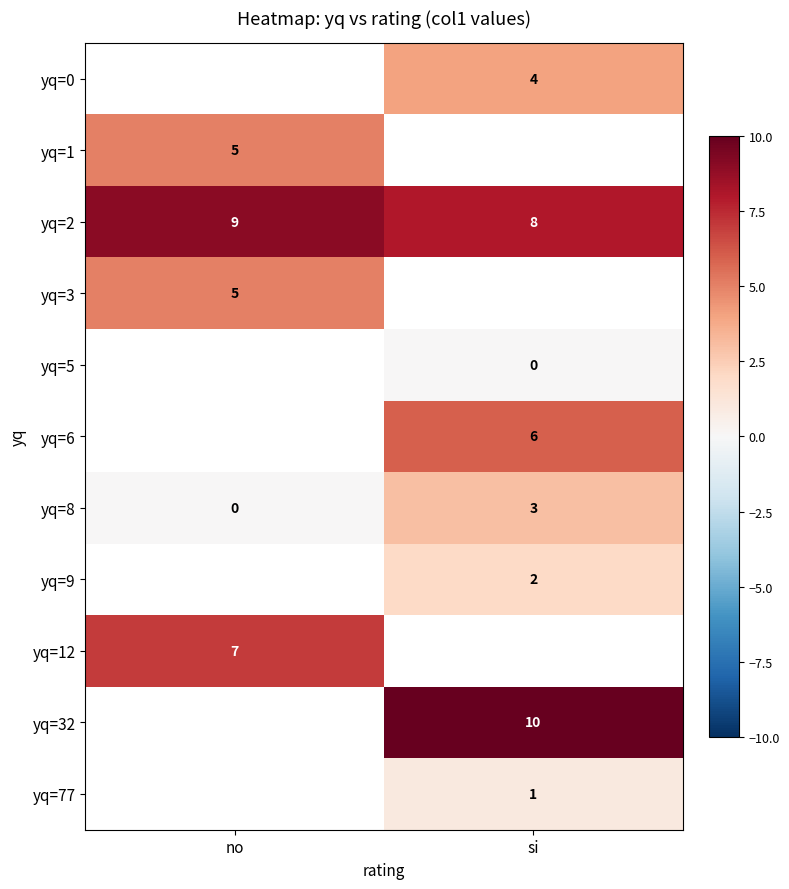

Is the value of yq=8 at si greater than the value of yq=2 at no?

No